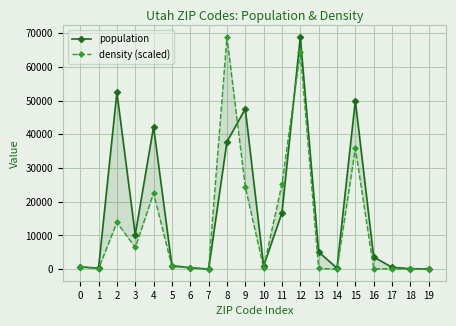

What is the value of the population point at the 12th from the left?

16711.0